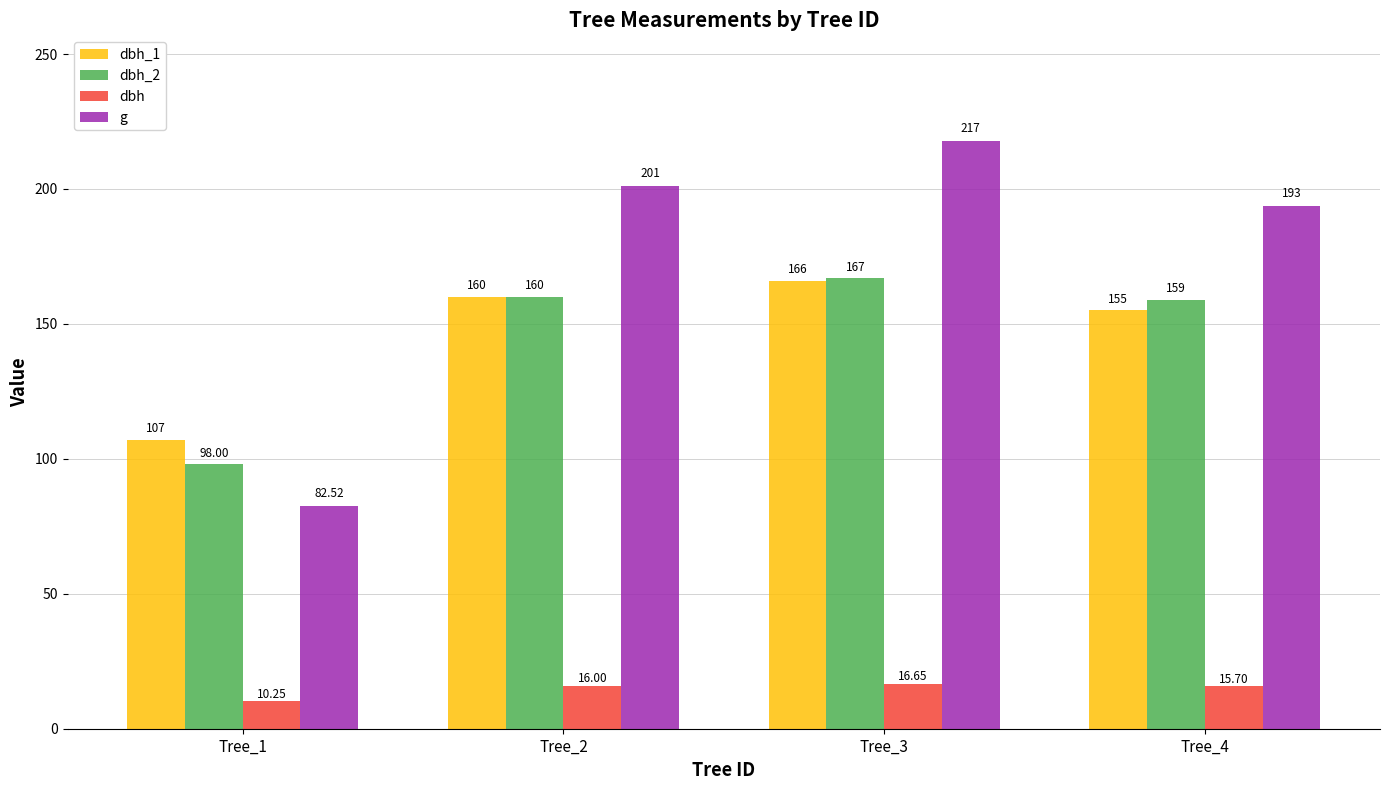

Which series changed the most between Tree_1 and Tree_2?

g